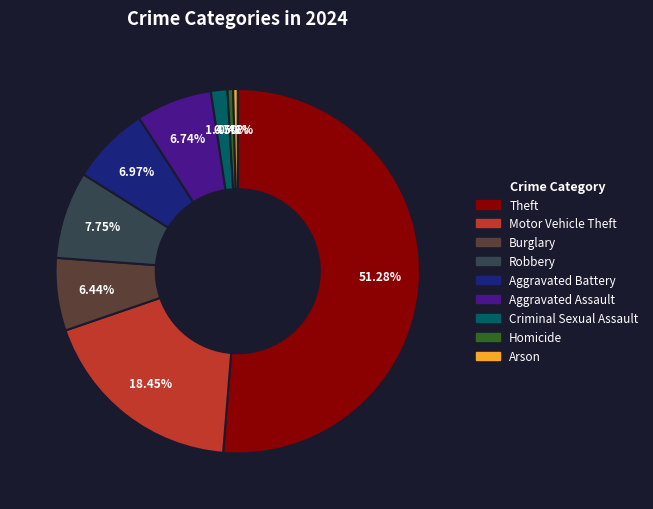

To the nearest percent, what is the difference between the largest and smallest slice percentages?

51%